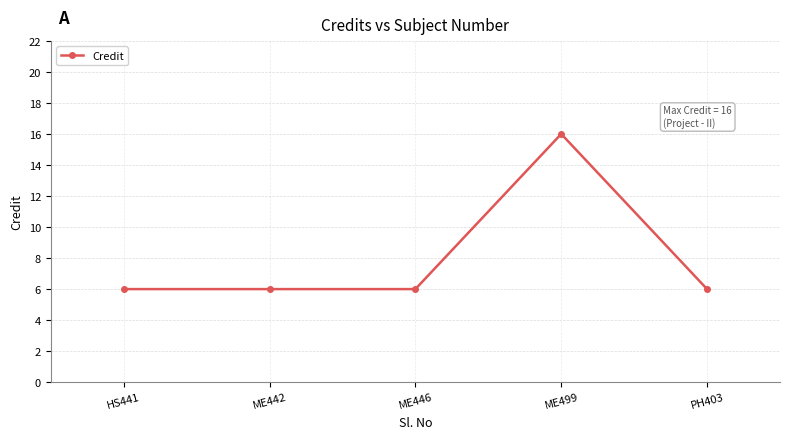

What is the average value?

8